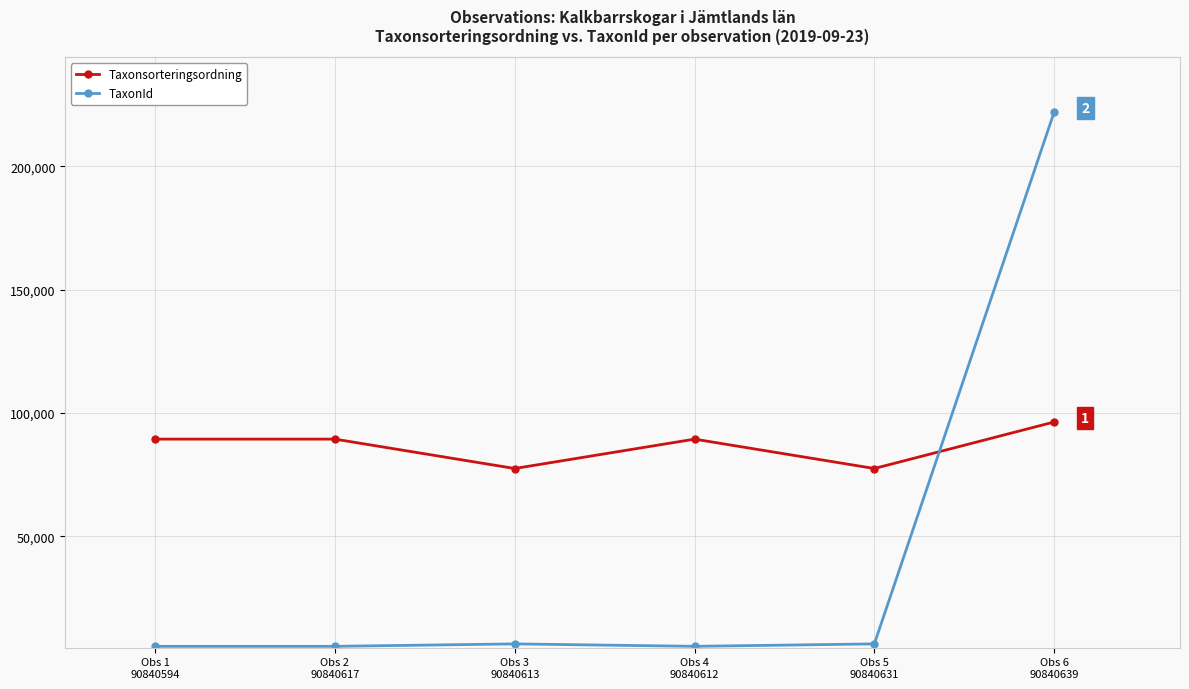

Reading right to left, transcribe all the data shown in this chart.

Taxonsorteringsordning: 96354	77506	89410	77506	89410	89410
TaxonId: 221952	6425	5432	6425	5432	5432